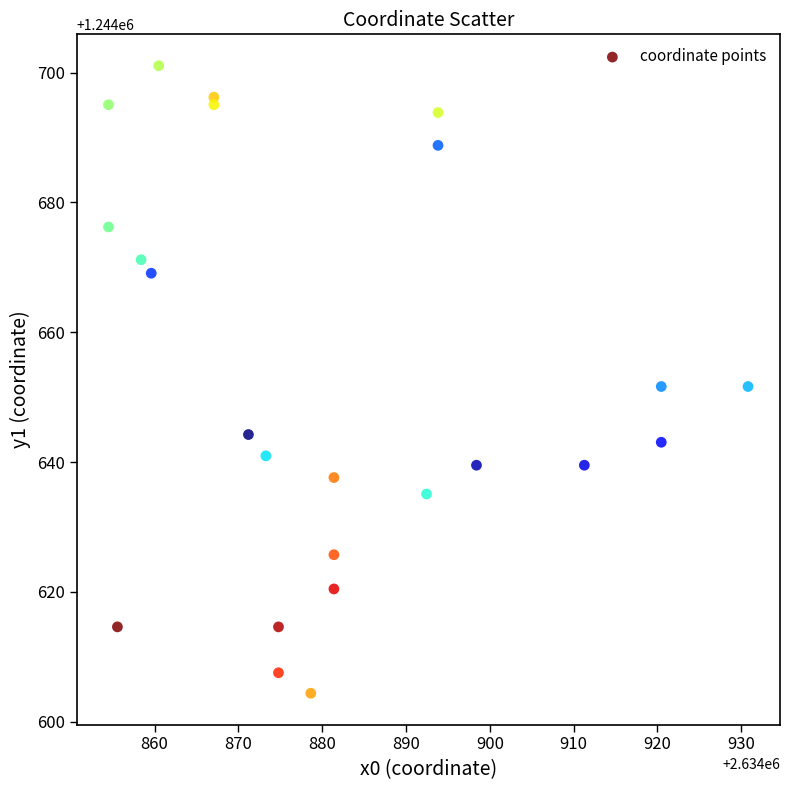

What is the range of X values (max minus min)?

76.3